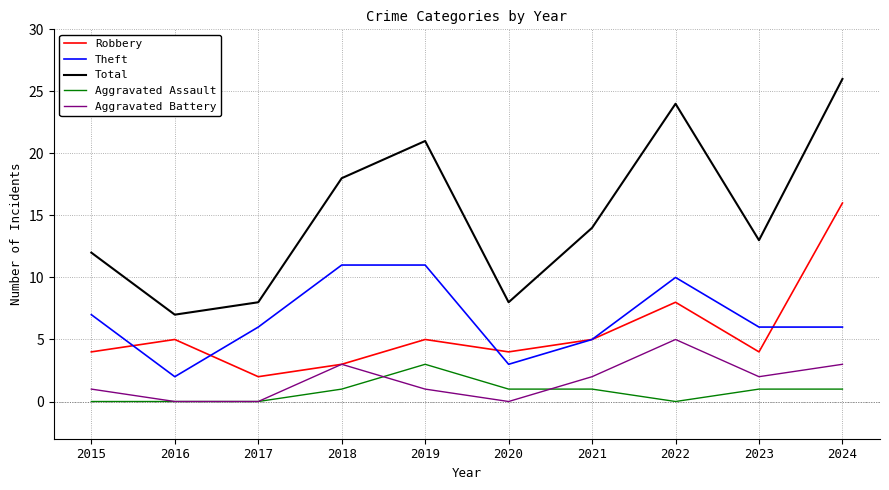

Reading left to right, list all the values displayed in this chart.

Robbery: 4	5	2	3	5	4	5	8	4	16
Theft: 7	2	6	11	11	3	5	10	6	6
Total: 12	7	8	18	21	8	14	24	13	26
Aggravated Assault: 0	0	0	1	3	1	1	0	1	1
Aggravated Battery: 1	0	0	3	1	0	2	5	2	3